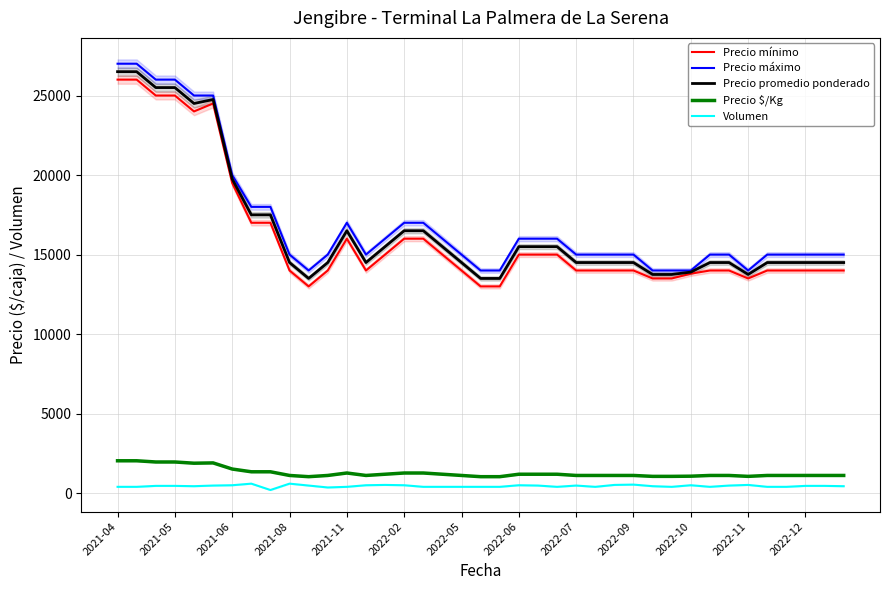

The Precio mínimo series shows 14000 at 31. True or false?

True